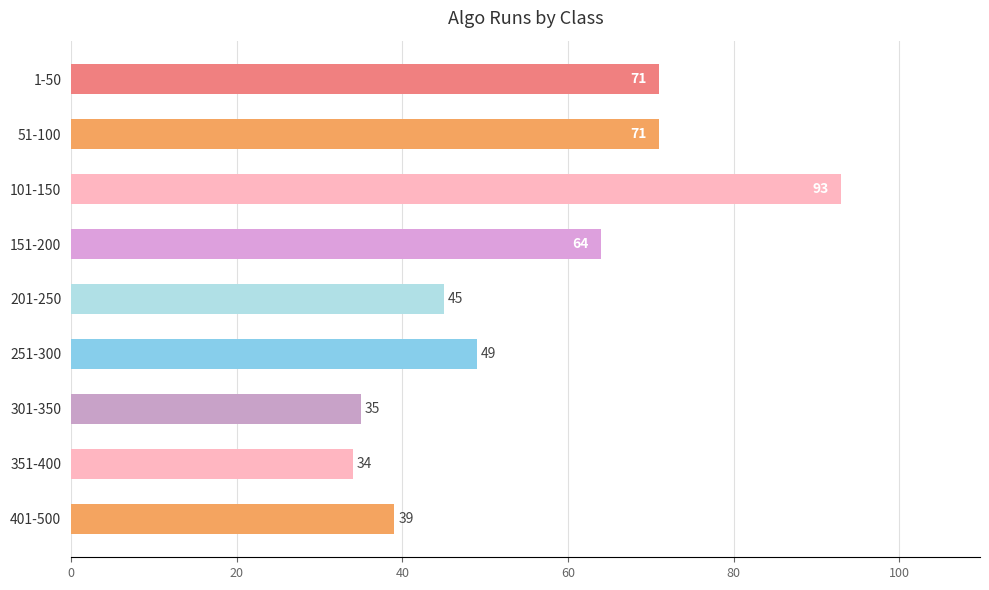

How many categories are shown in the chart?

9